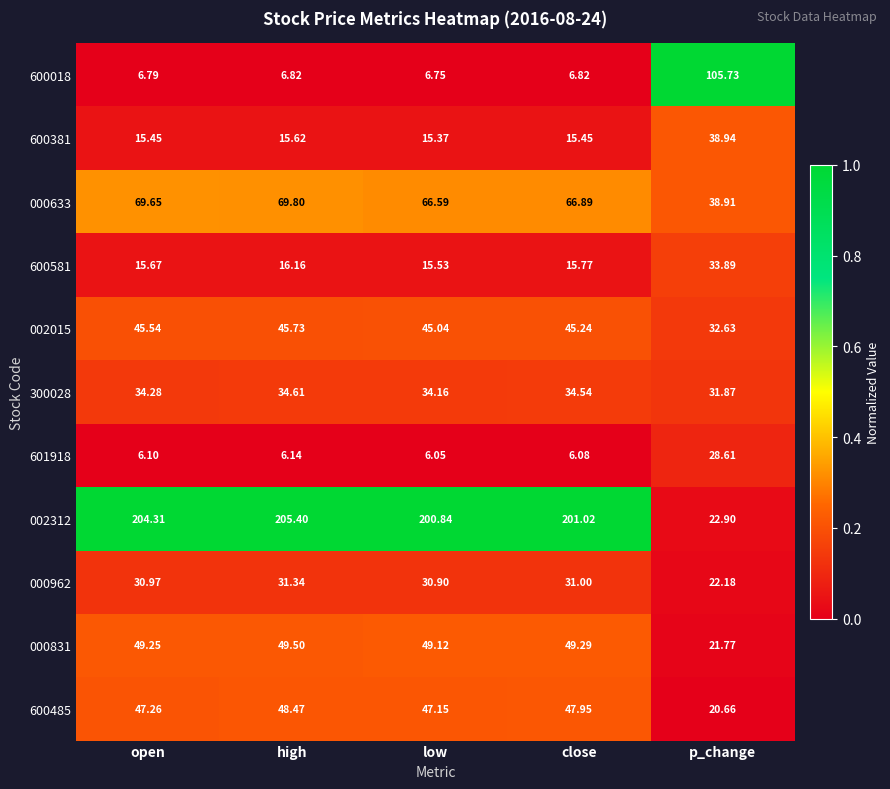

At which label is 600485 closest to 34?

low